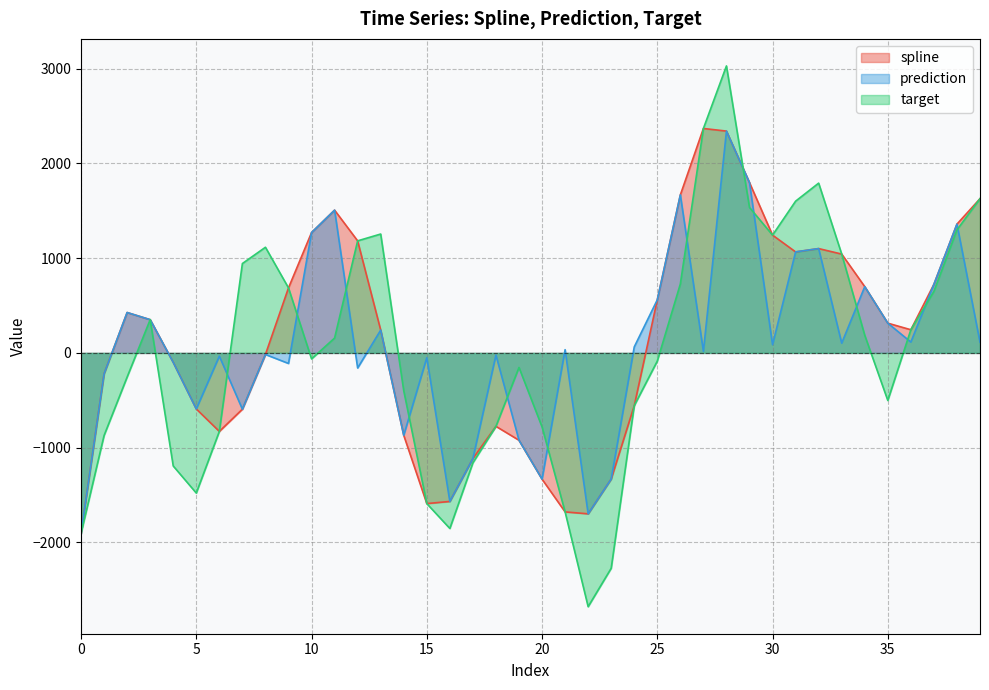

What is the value of the prediction point at the 22nd from the left?

34.2